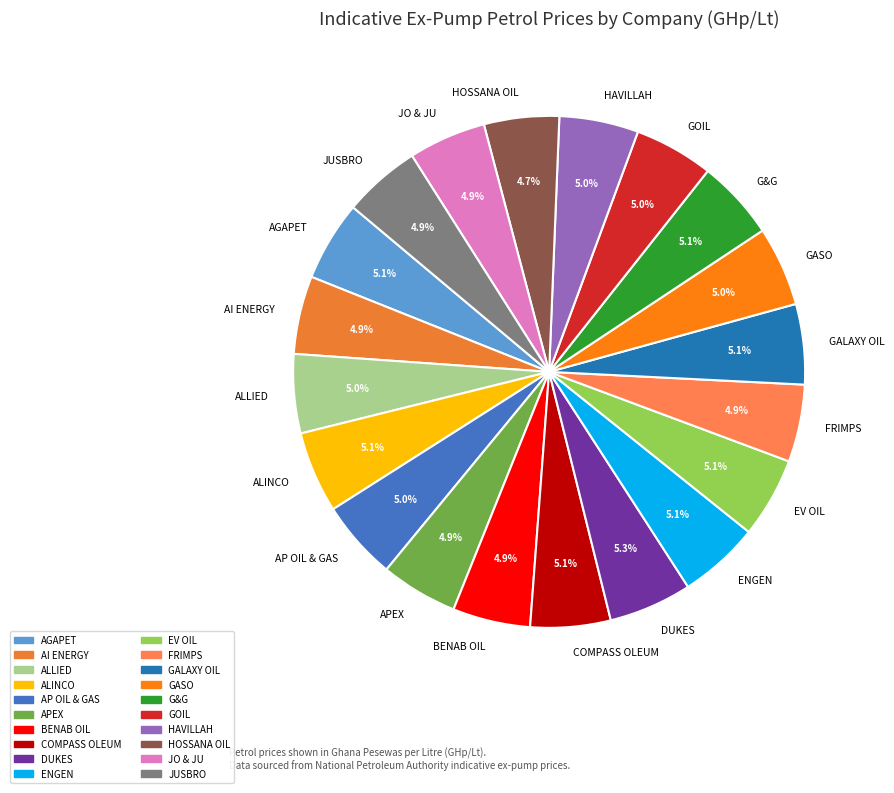

To the nearest percent, what percentage of the pie is GOIL?

5%